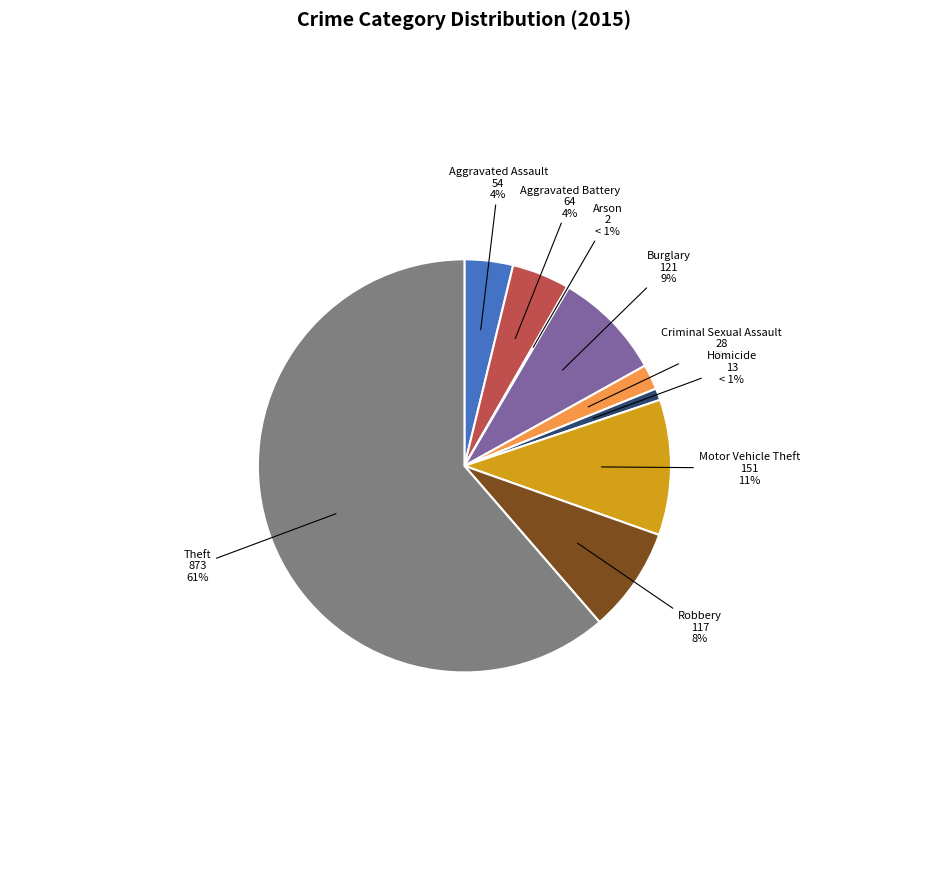

How much of the chart is everything except Motor Vehicle Theft?

89.4%